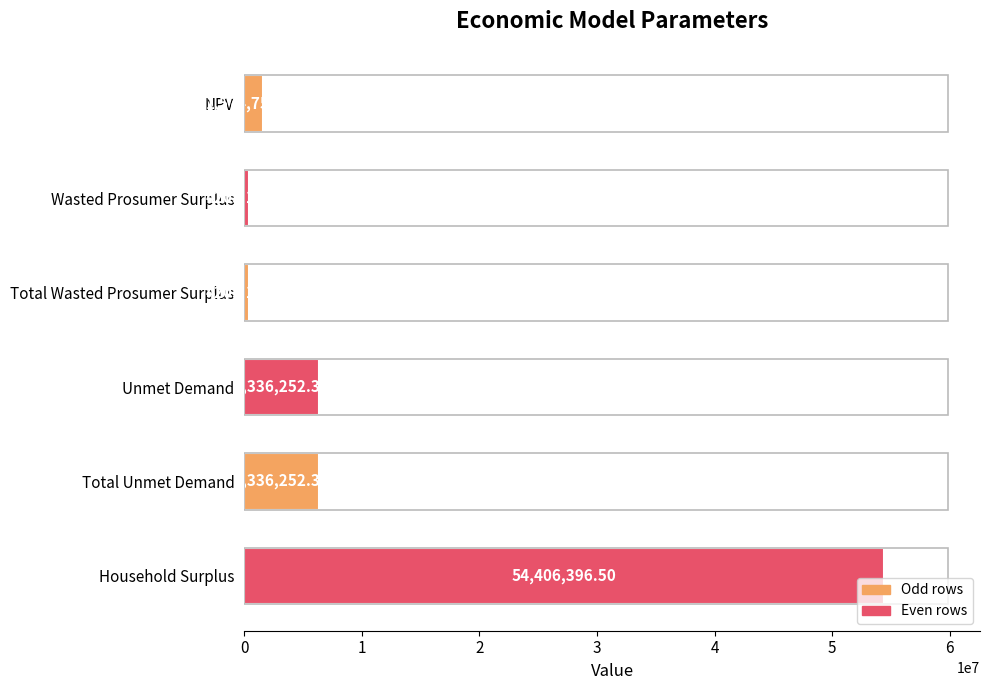

Which category has the highest value across all series?

Household Surplus